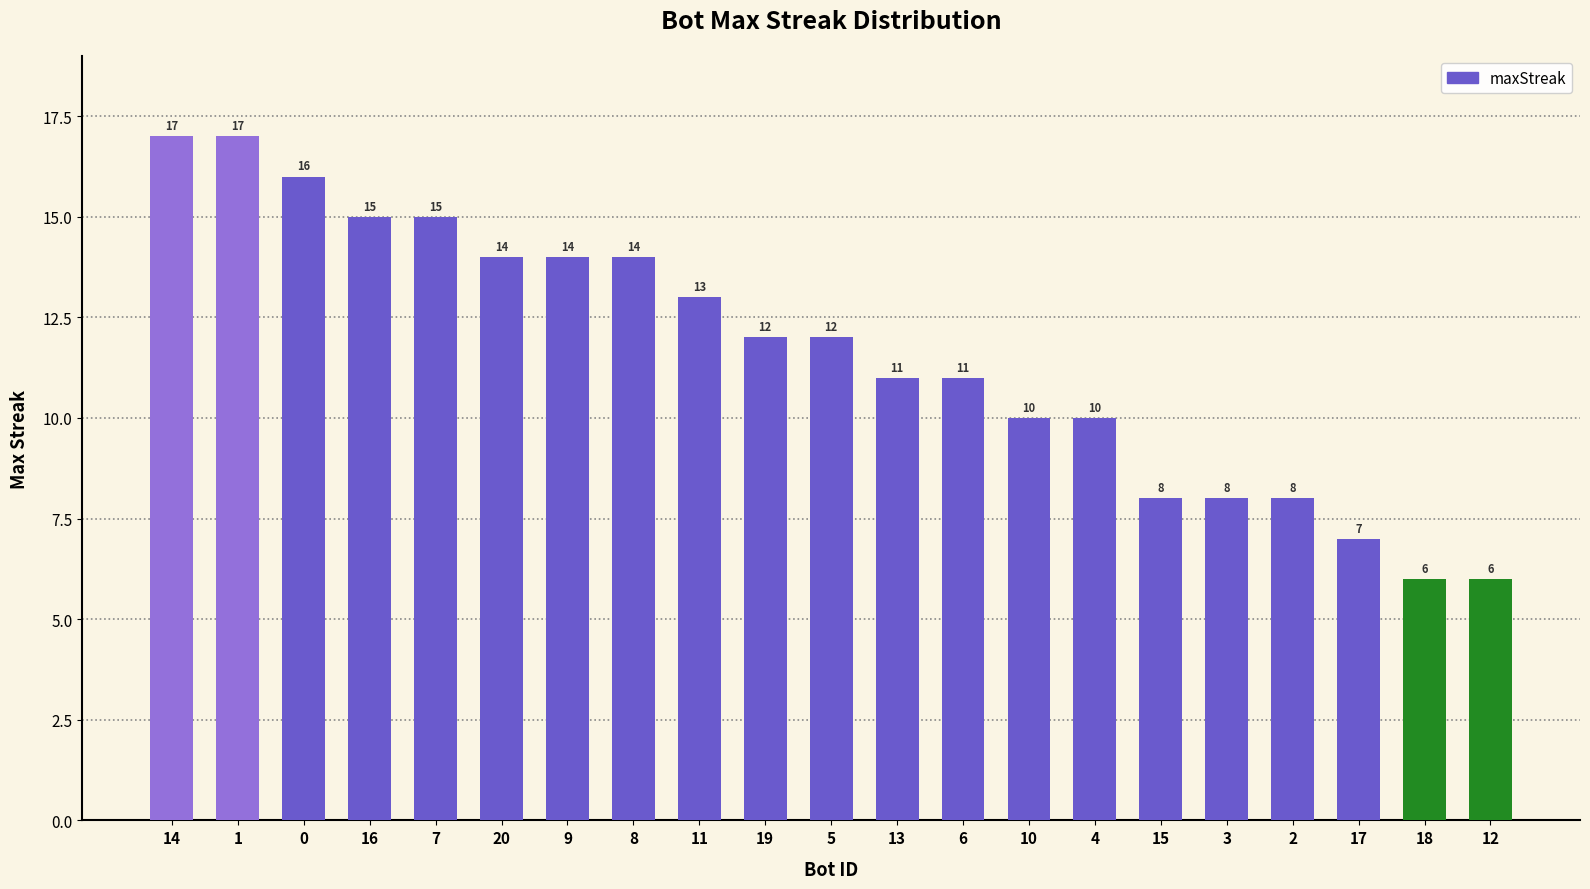

Reading left to right, transcribe all the data shown in this chart.

17	17	16	15	15	14	14	14	13	12	12	11	11	10	10	8	8	8	7	6	6